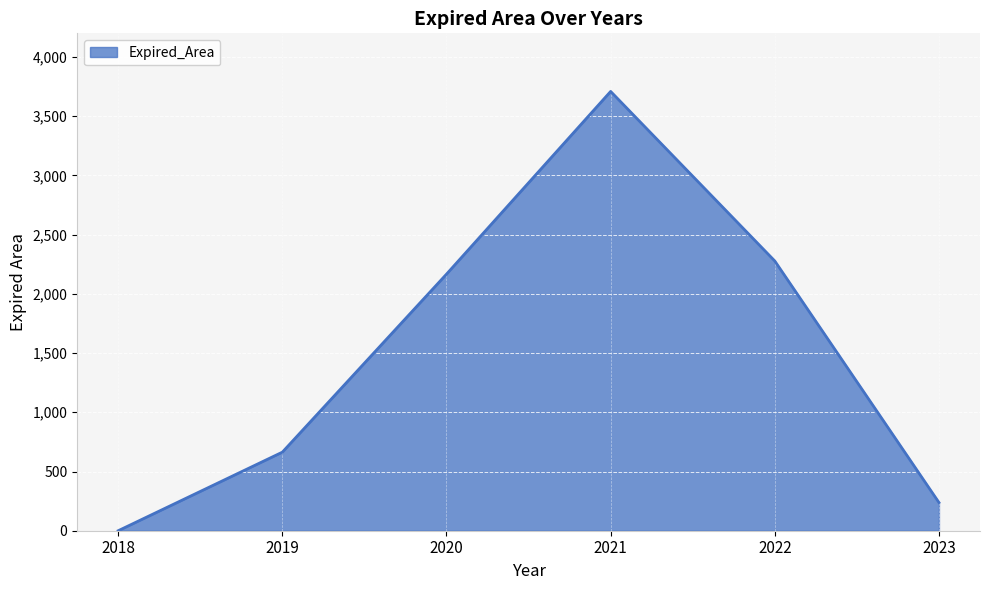

Rank the categories by value from highest to lowest.

2021, 2022, 2020, 2019, 2023, 2018